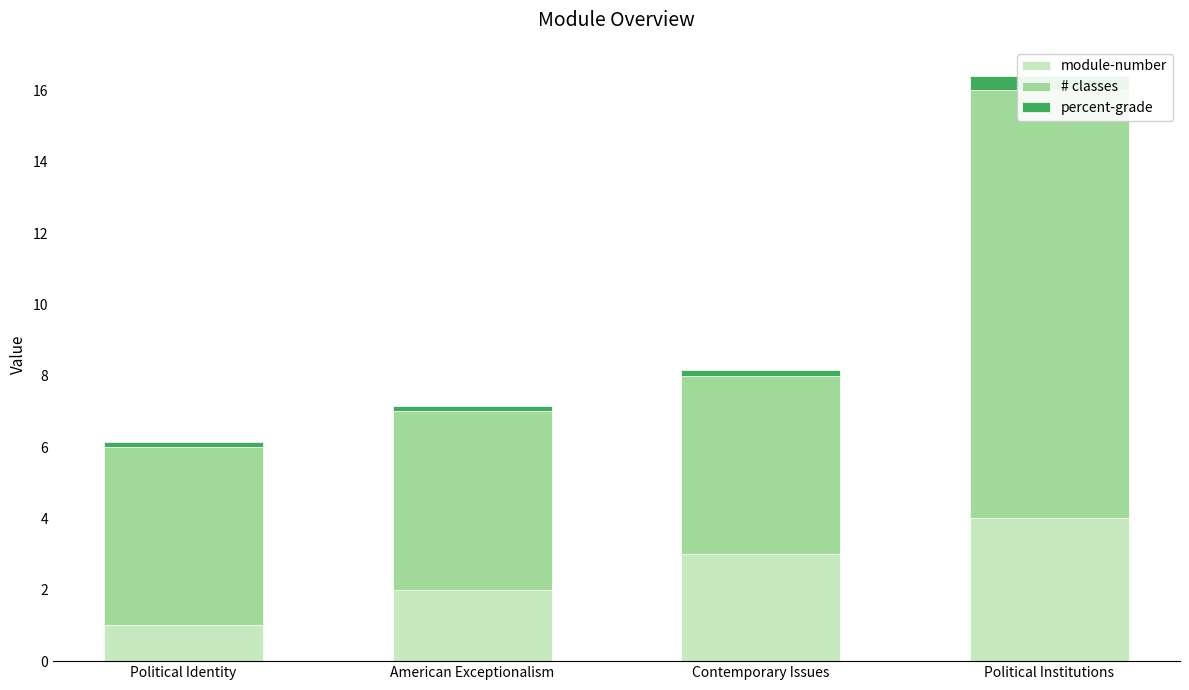

Reading right to left, transcribe all the data shown in this chart.

module-number: Political Institutions=4.0	Contemporary Issues=3.0	American Exceptionalism=2.0	Political Identity=1.0
# classes: Political Institutions=12.0	Contemporary Issues=5.0	American Exceptionalism=5.0	Political Identity=5.0
percent-grade: Political Institutions=0.4	Contemporary Issues=0.2	American Exceptionalism=0.2	Political Identity=0.2